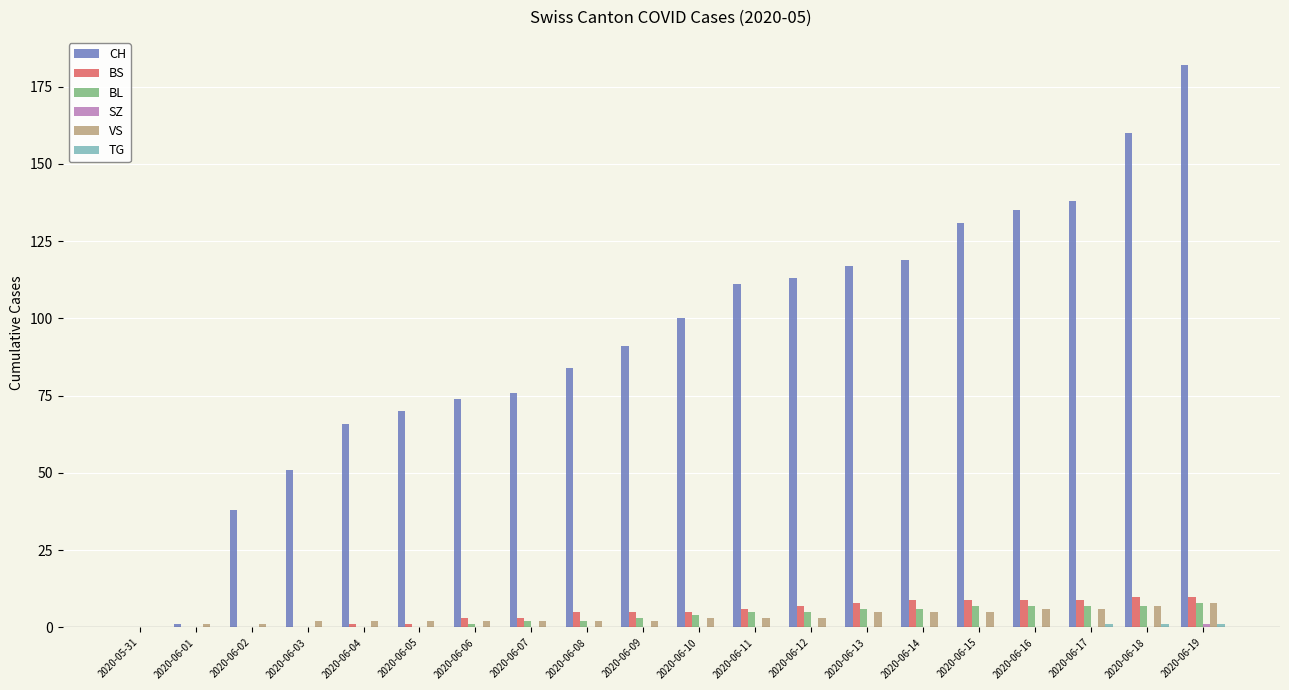

At which category is the sum across all series the highest?

2020-06-19